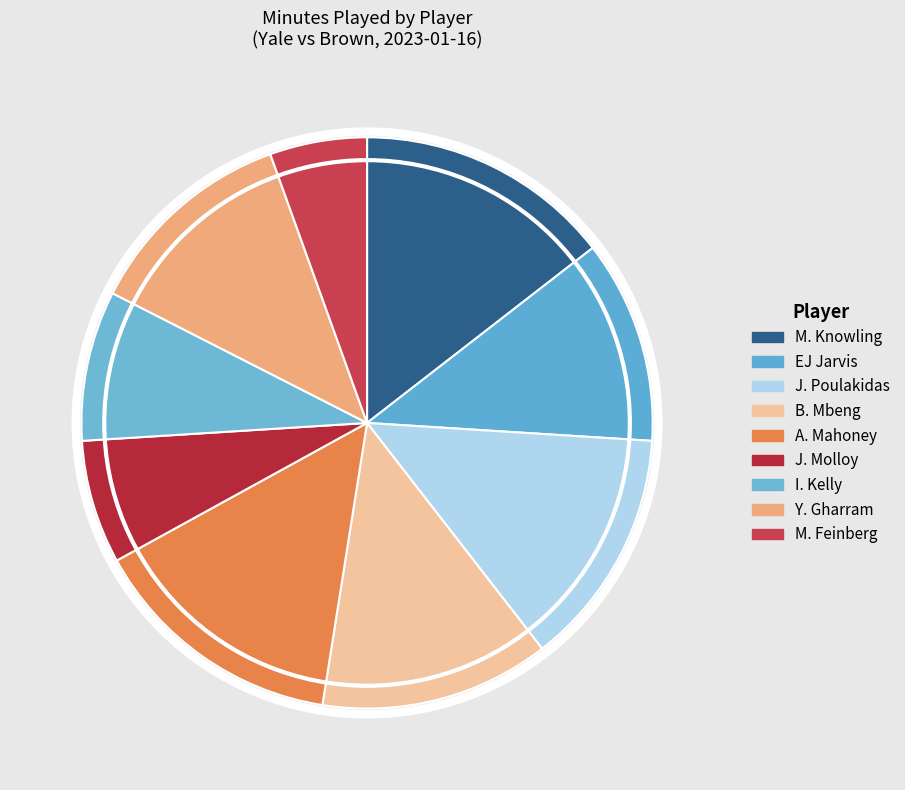

Count the number of slices in the pie.

9